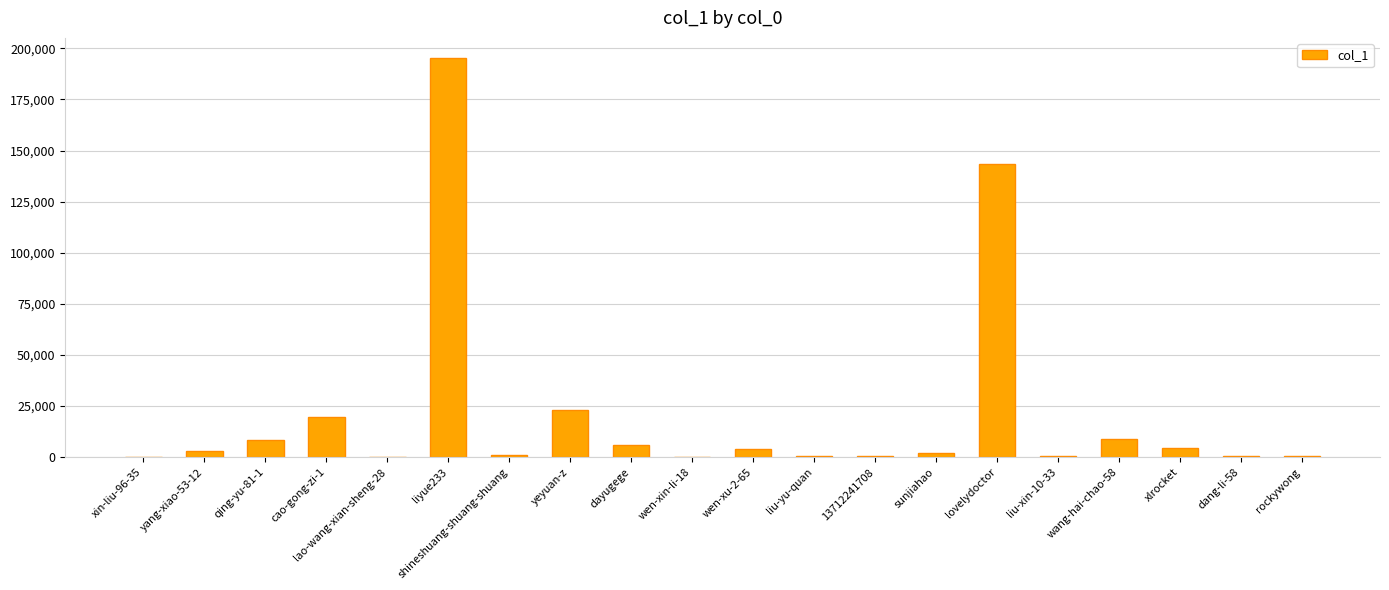

Which label corresponds to the largest value in the chart?

liyue233